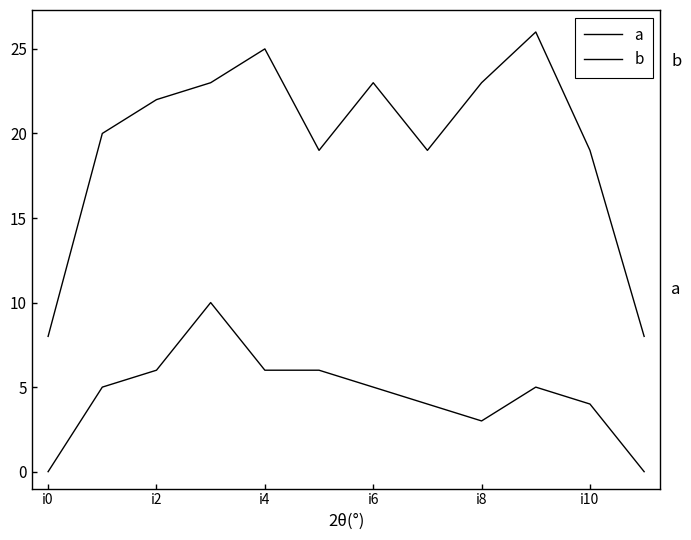

Is this an area chart (filled region under the line)?

No